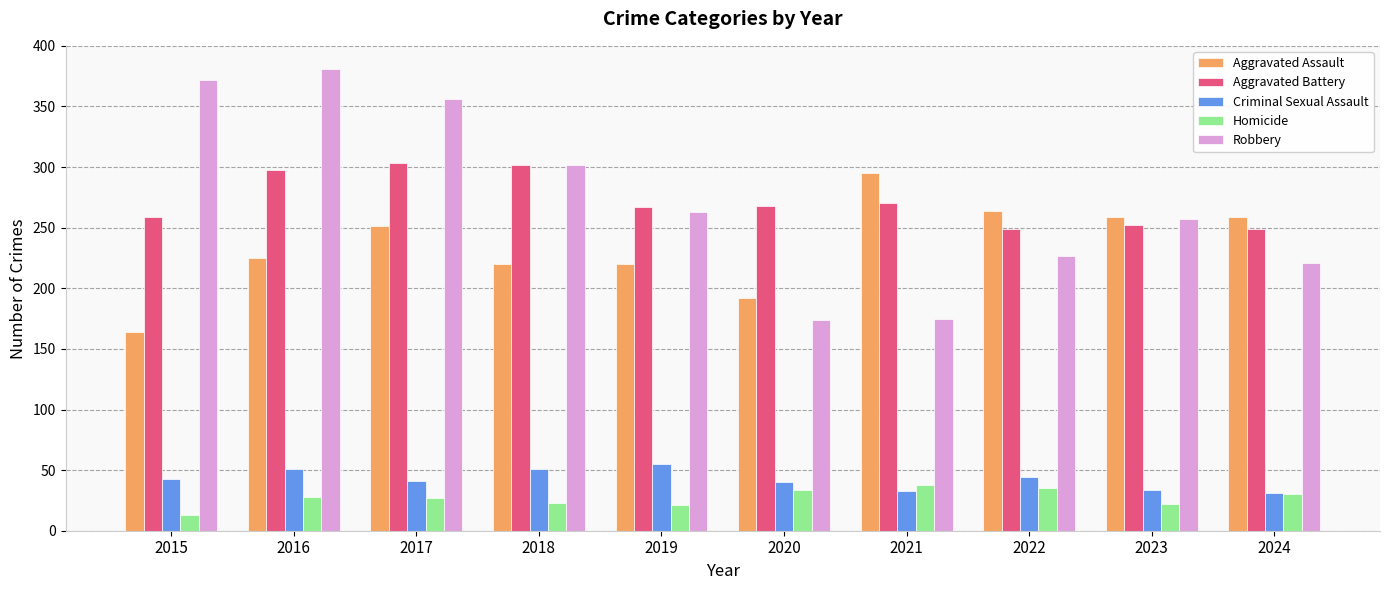

Is it true that Aggravated Assault equals 410 at 2023?

False